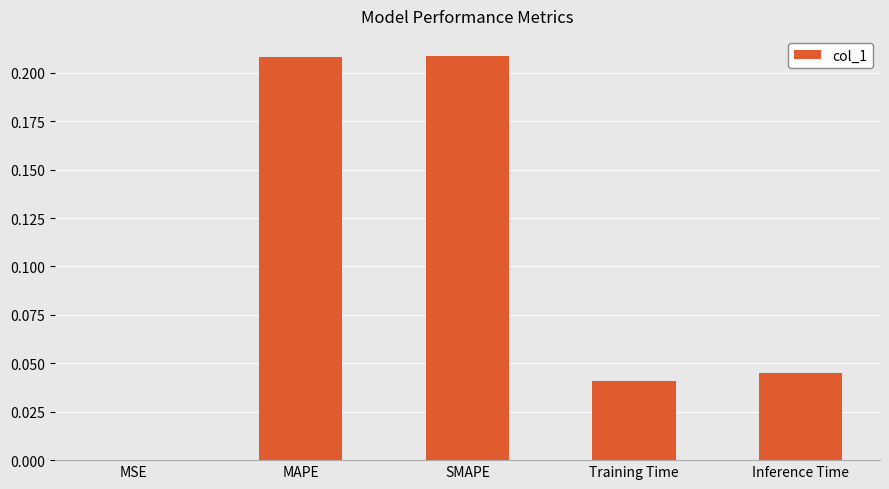

What is the sum of all values?

0.5